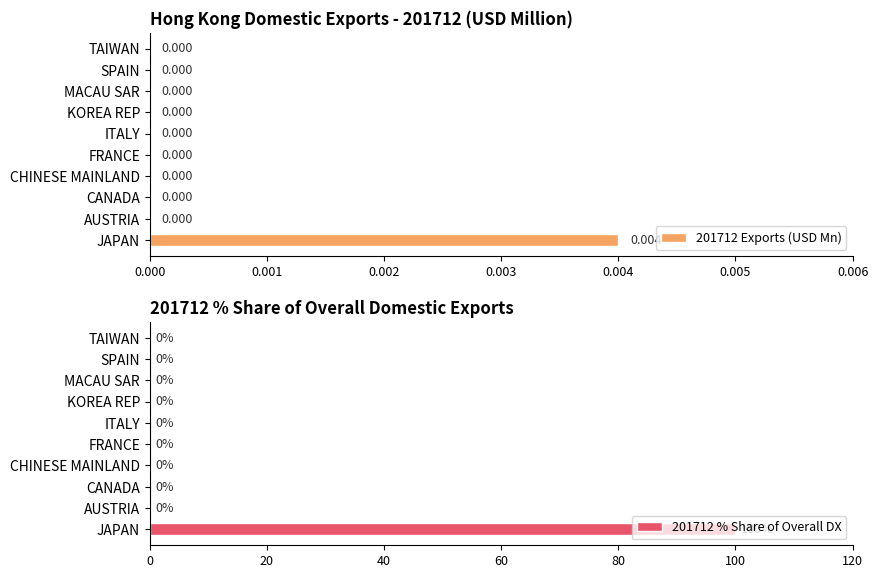

How many data points in 201712 Exports (USD Mn) are above 0?

1